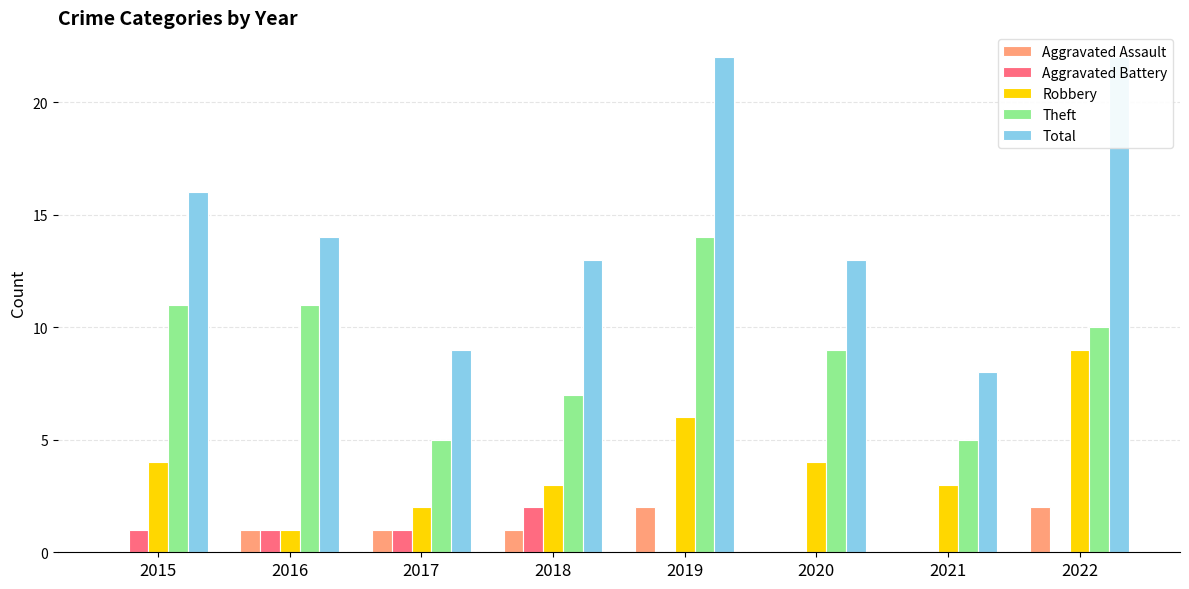

What value does the Robbery series have at 2019?

6